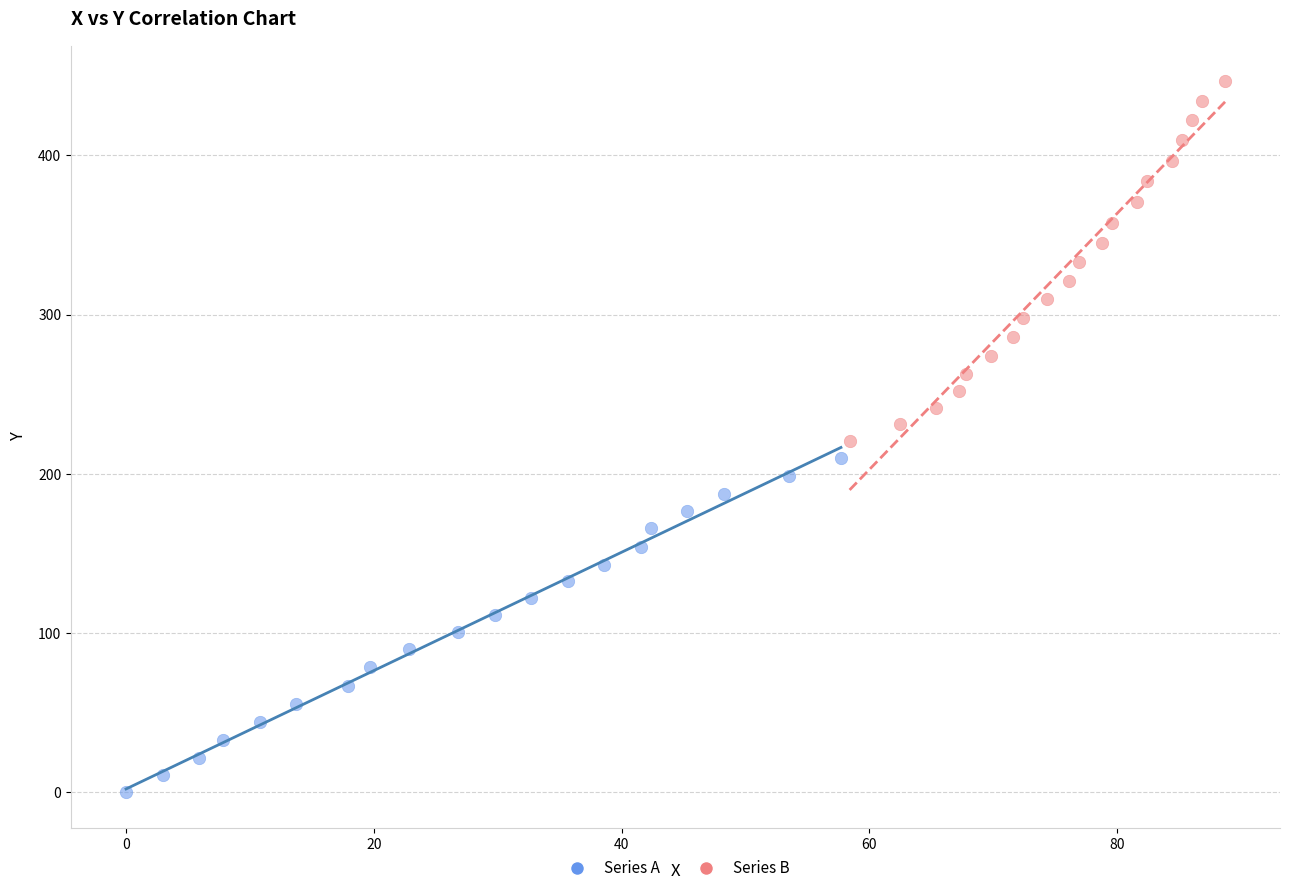

Which series has the largest Y range (max minus min)?

Series B